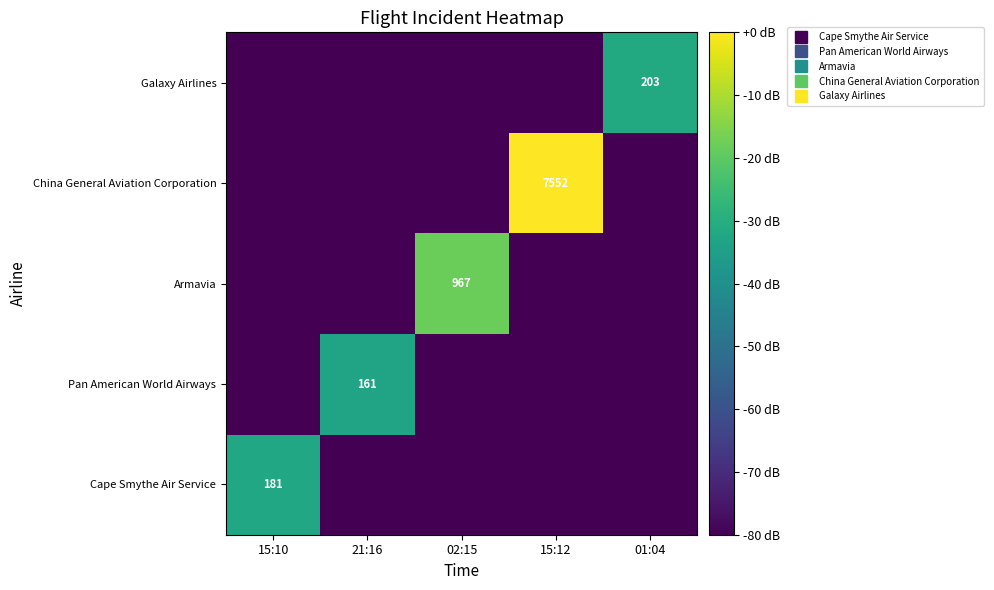

The value of Pan American World Airways at 21:16 is -6.9. True or false?

False